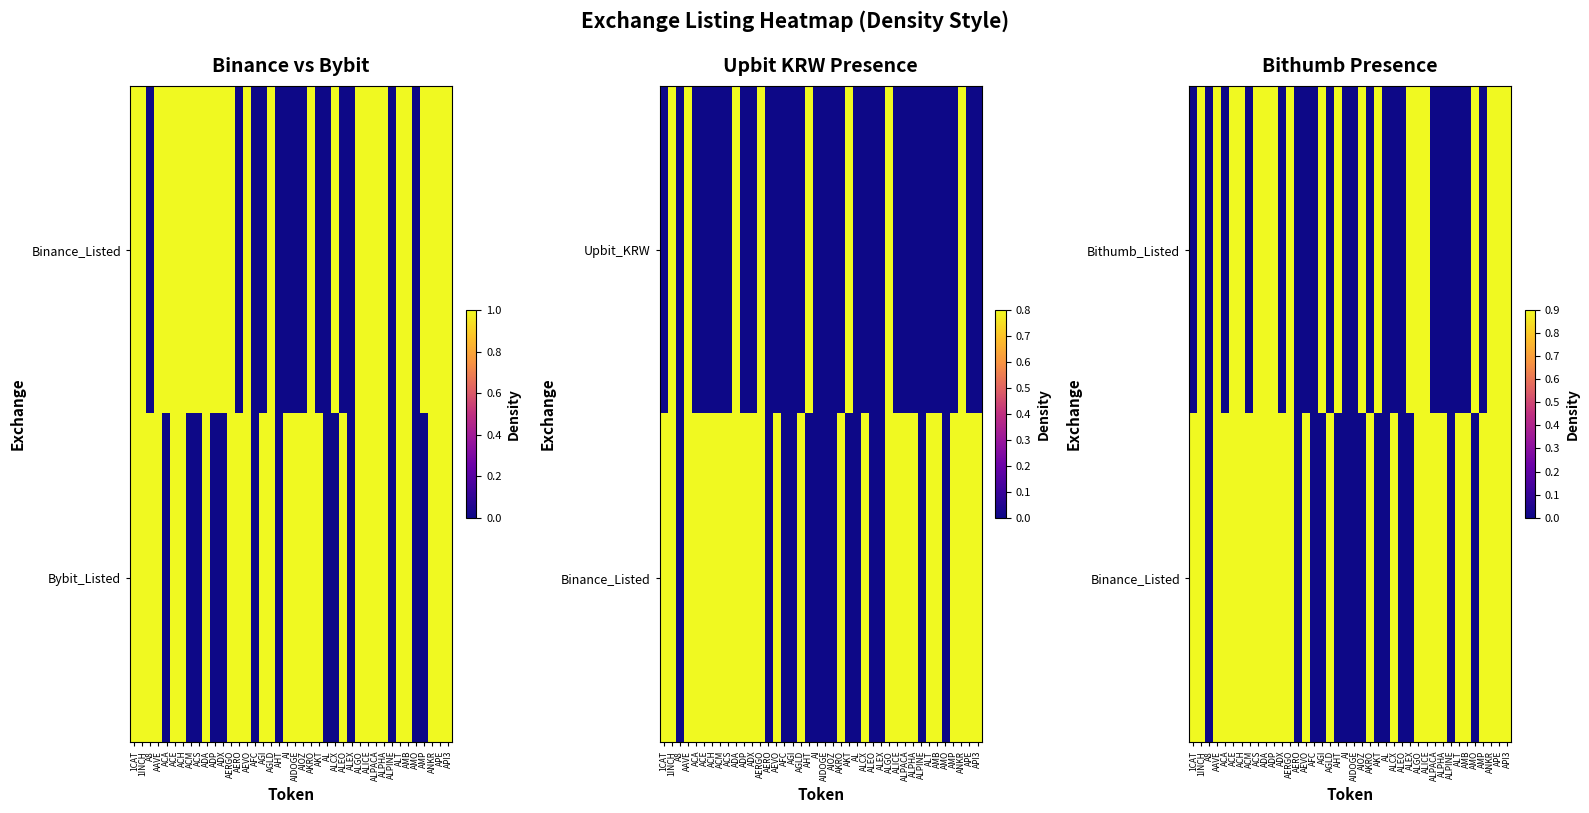

What is the spread (max minus min) of values at AHT?

1